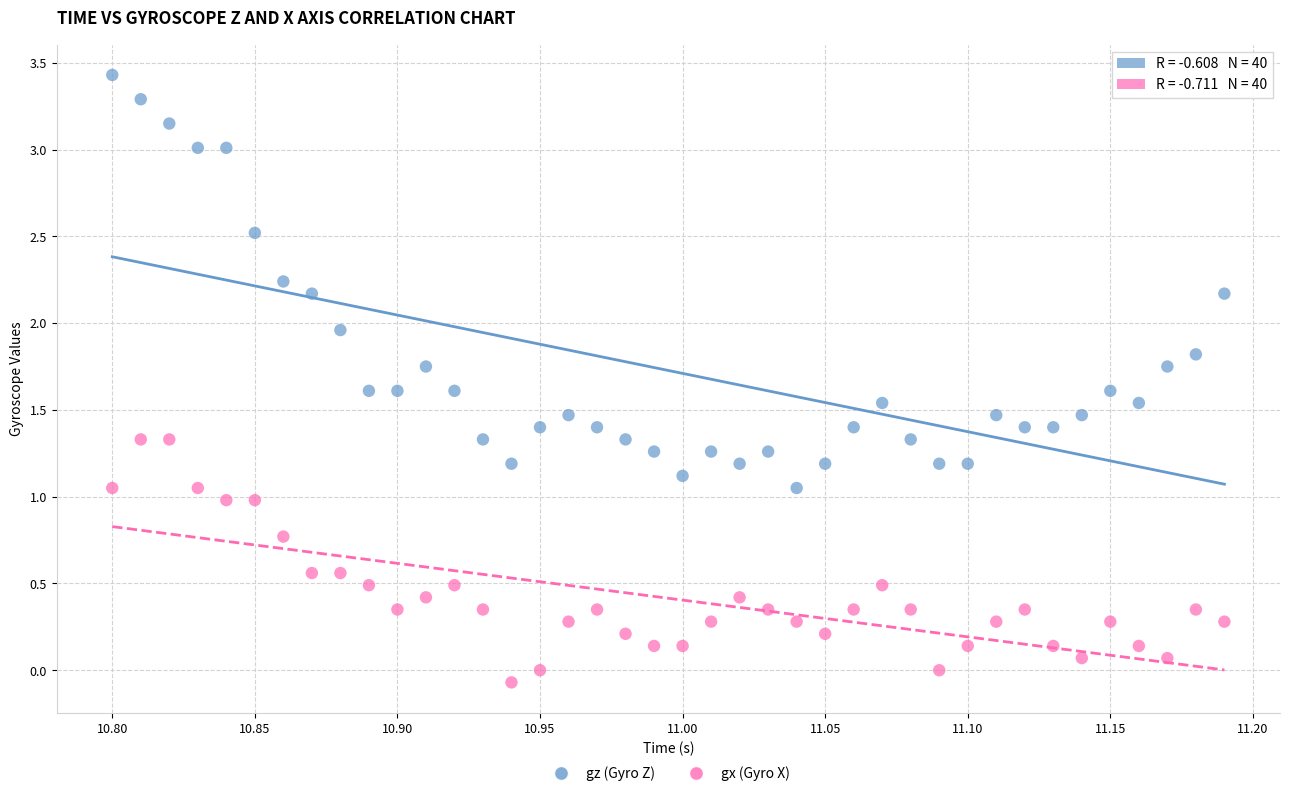

Which series has the largest Y range (max minus min)?

gz (Gyro Z)